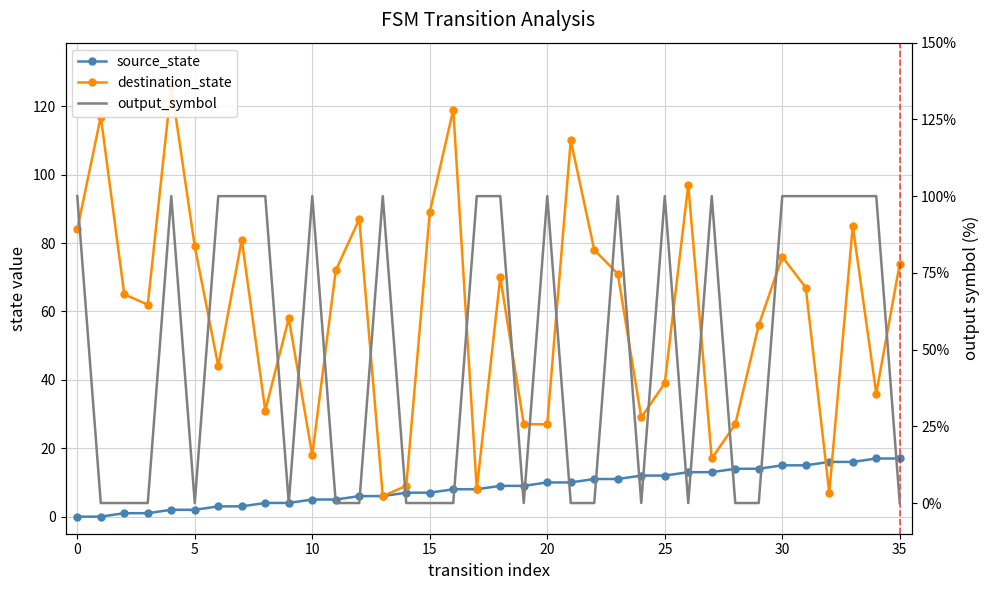

Which category has the highest value in the source_state series?

34